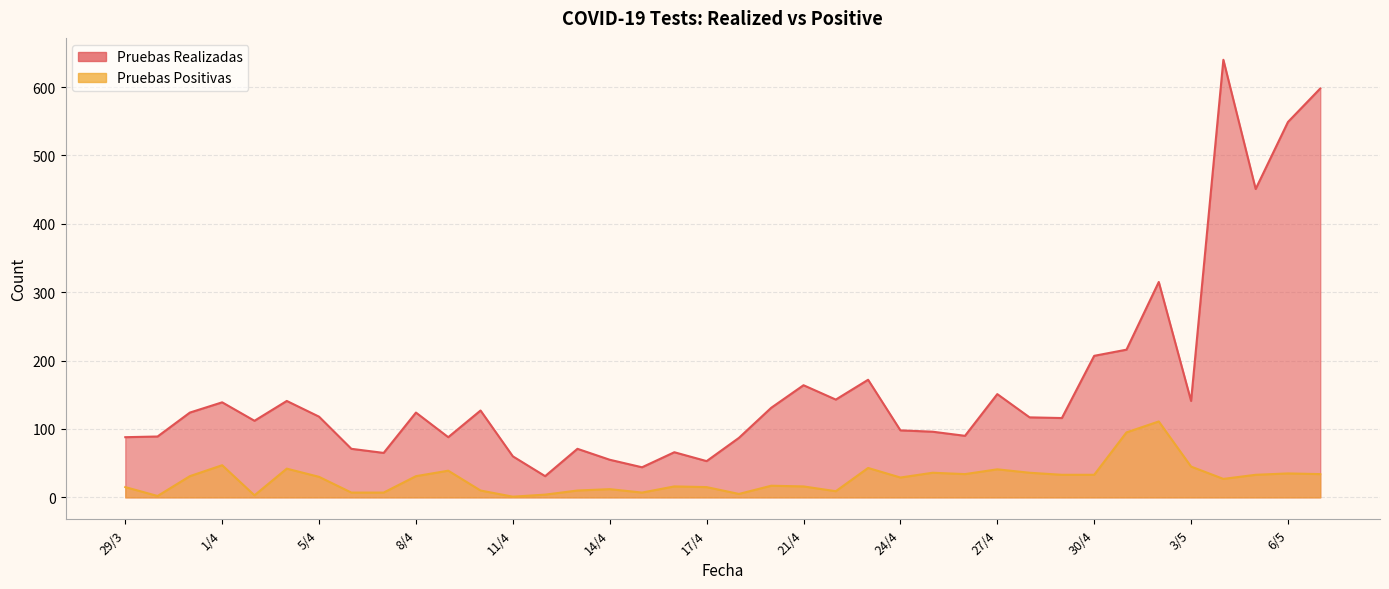

Read the Pruebas Realizadas value at 31/3, to the nearest 50.

100